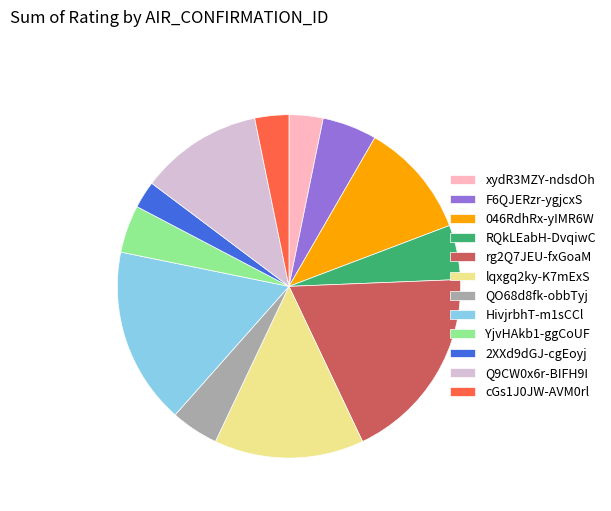

Combined, do lqxgq2ky-K7mExS and xydR3MZY-ndsdOh account for over 50%?

No